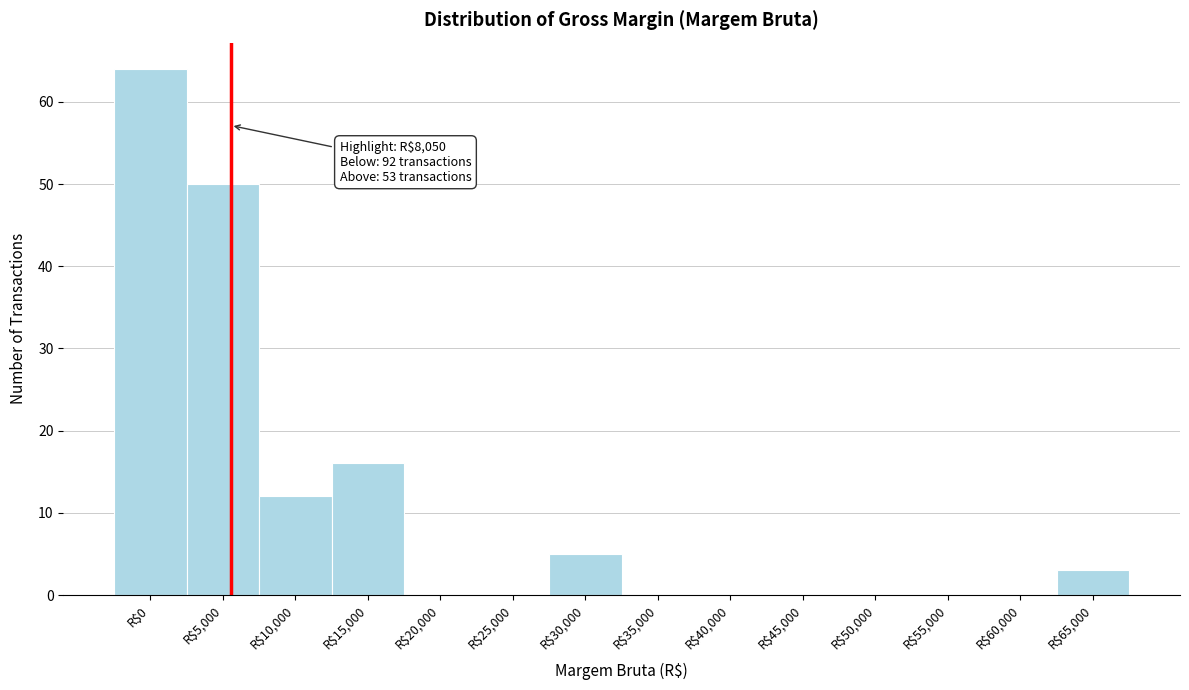

Which label corresponds to the largest value in the chart?

R$0